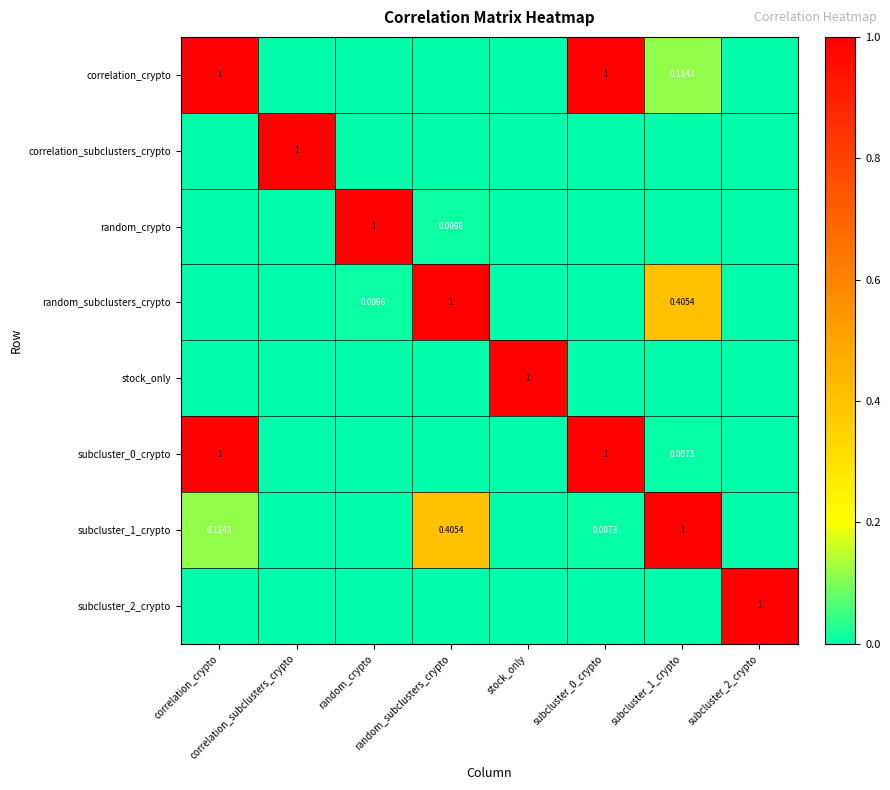

Which has a higher value, subcluster_2_crypto or correlation_subclusters_crypto?

subcluster_2_crypto